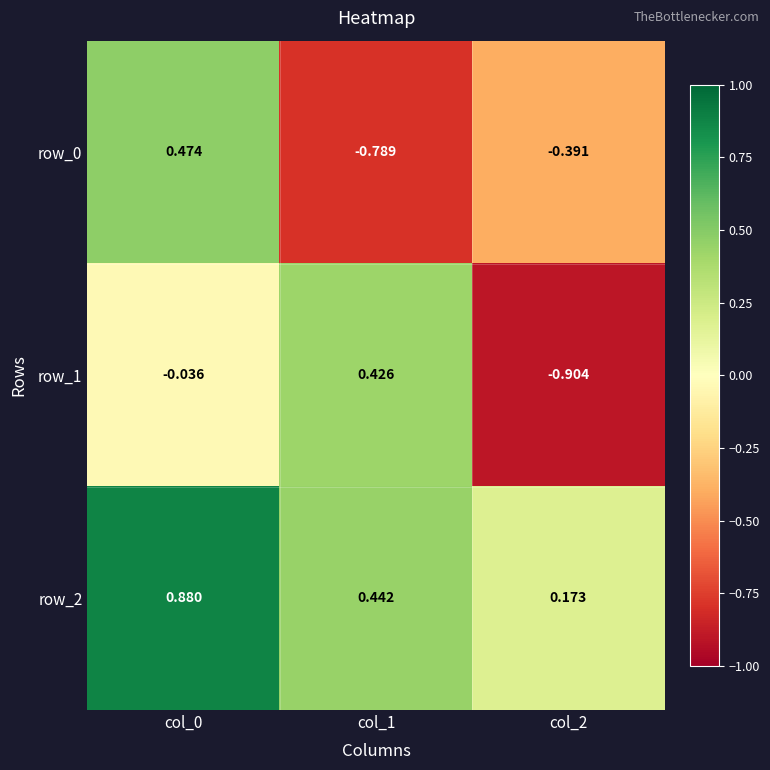

At which label does row_0 first exceed 0?

col_0